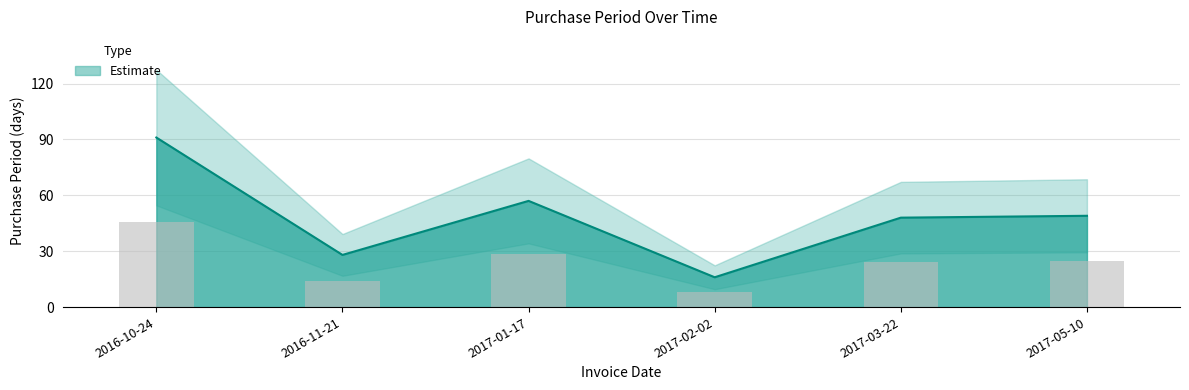

Is it true that the value at 2017-05-10 is 28?

False